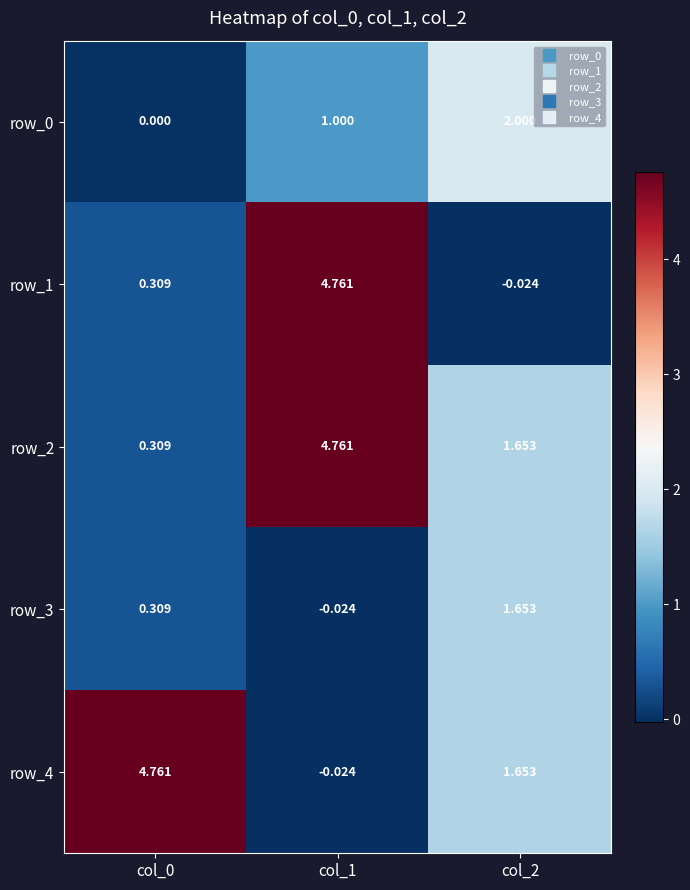

Is the value of row_2 at col_0 greater than the value of row_4 at col_0?

No